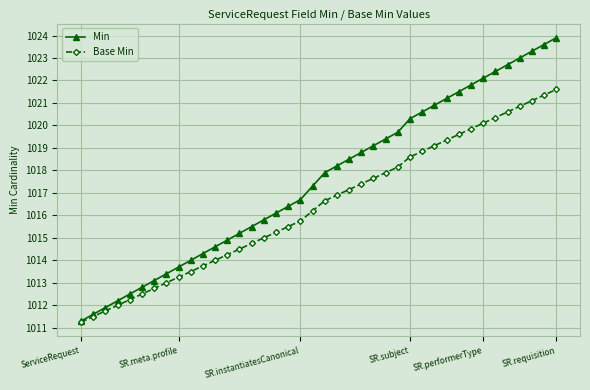

What is the value of the Base Min point at the 29th from the left?

1018.9